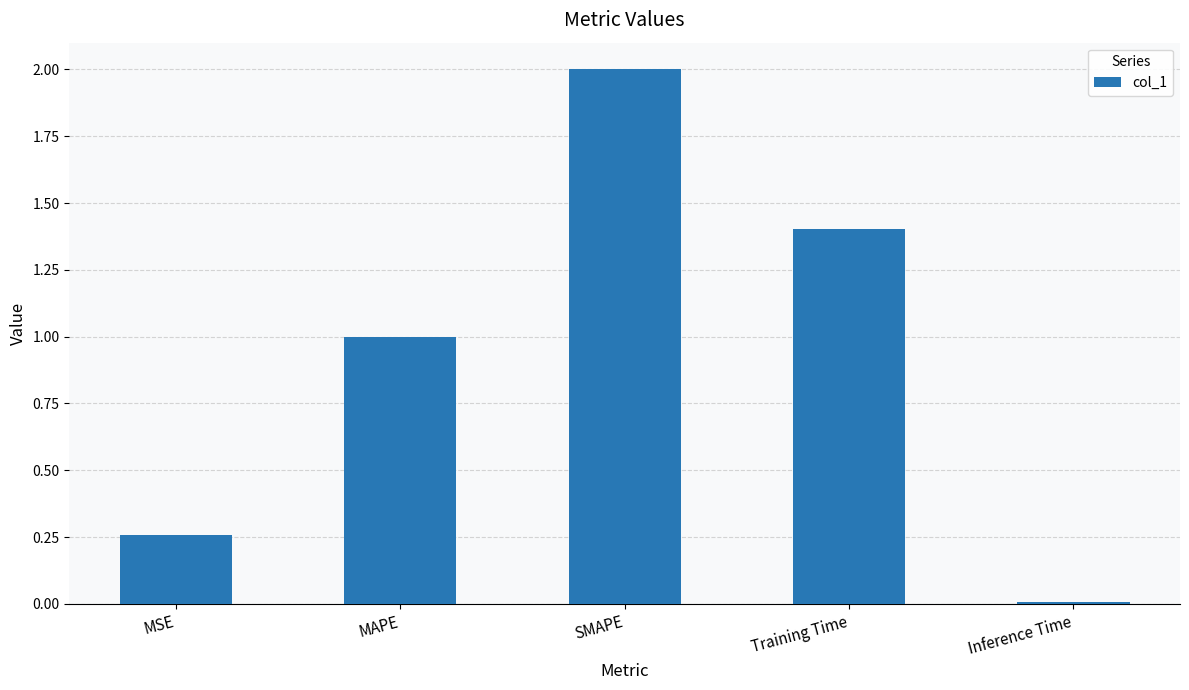

Read the value at Training Time.

1.4